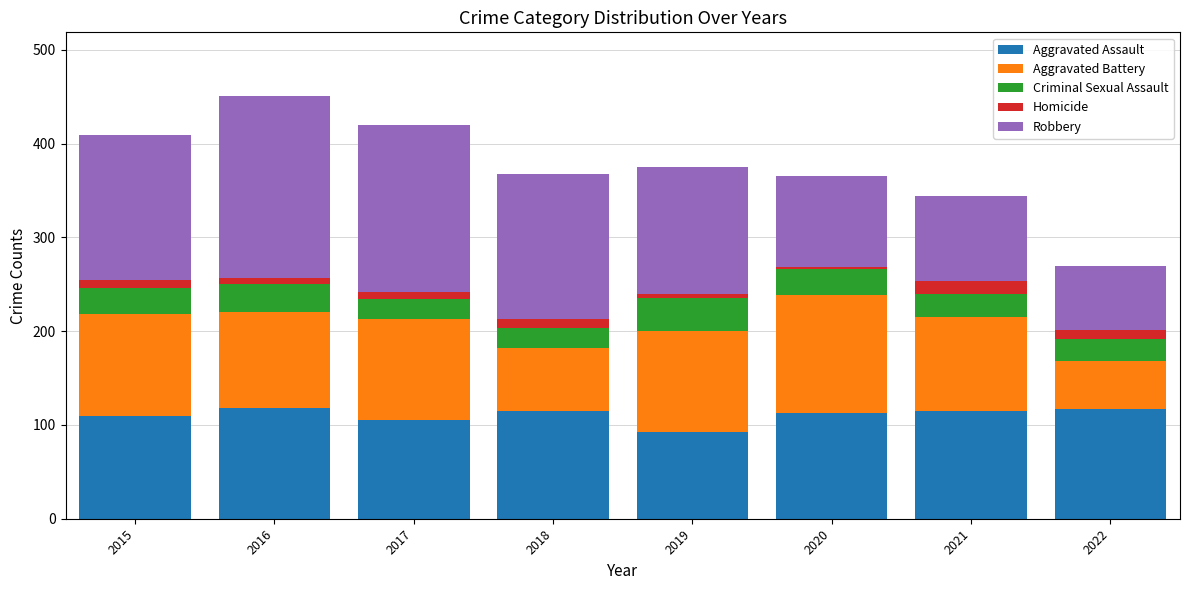

What is the value of the Aggravated Assault bar at the 4th from the left?

115